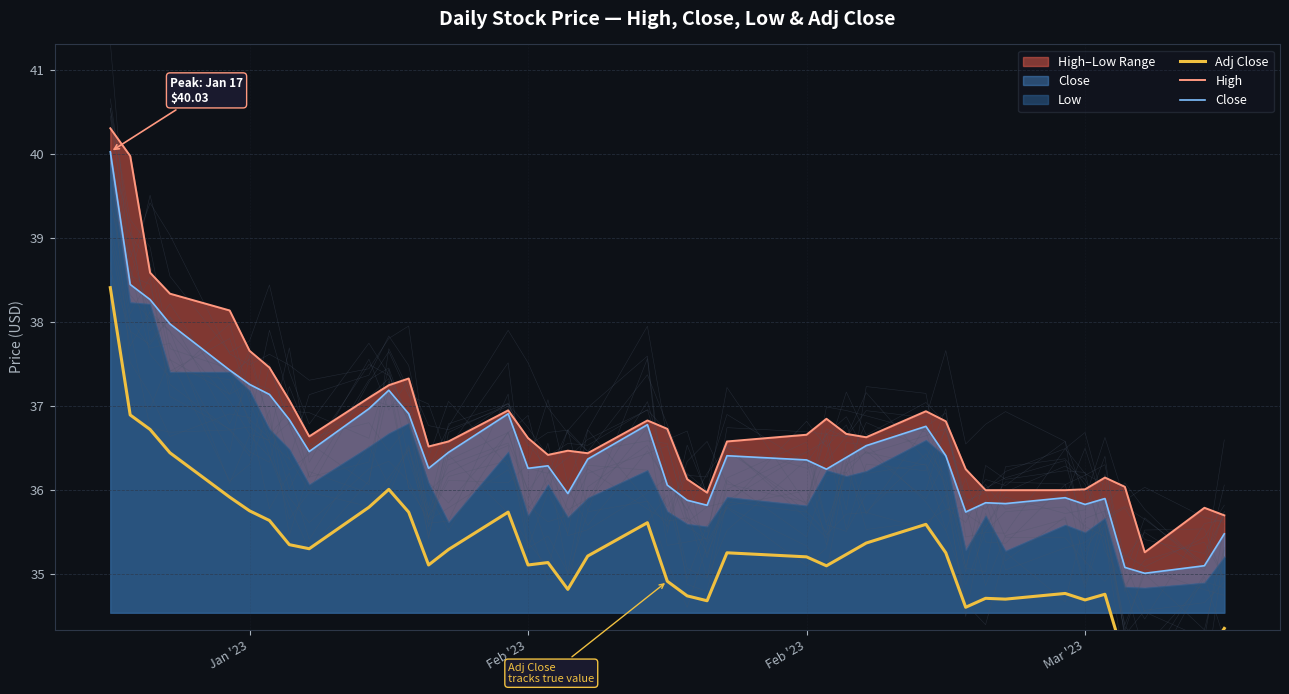

What is the difference between the second highest and minimum values in the Adj Close series?

3.0